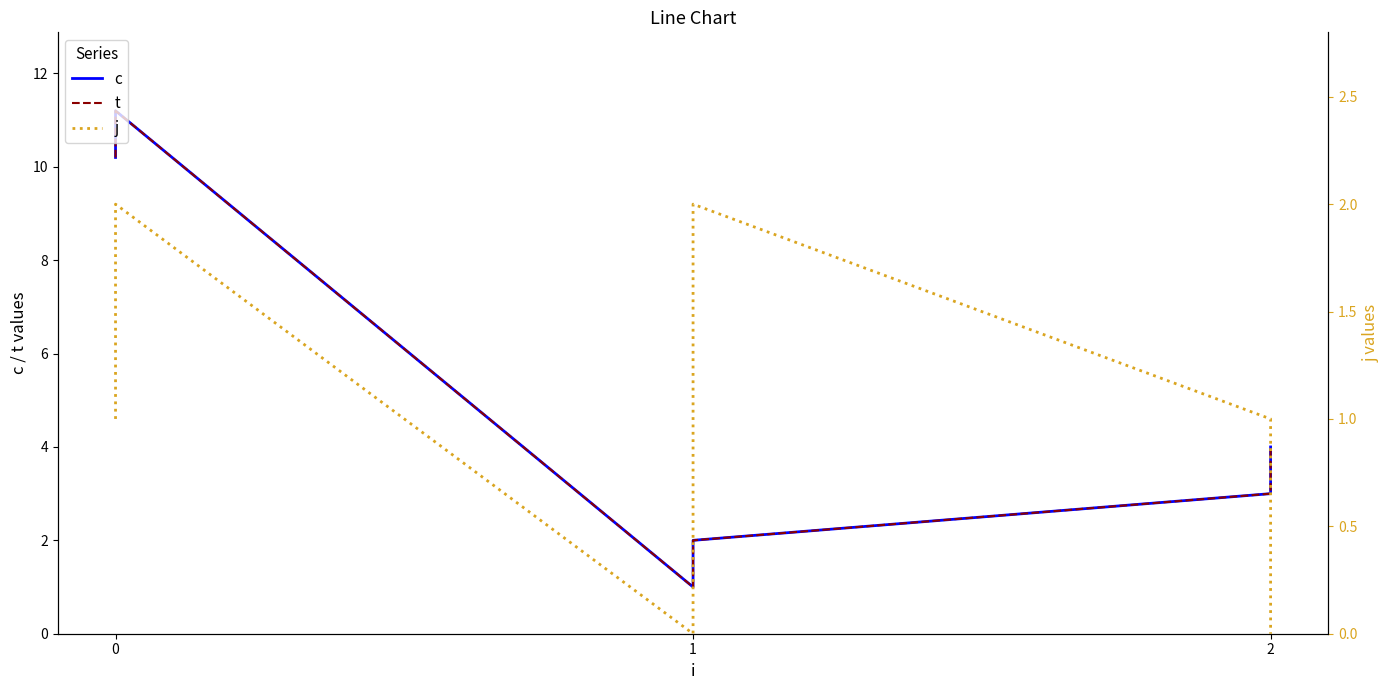

Is the value of c at 2 greater than the value of t at 2?

No